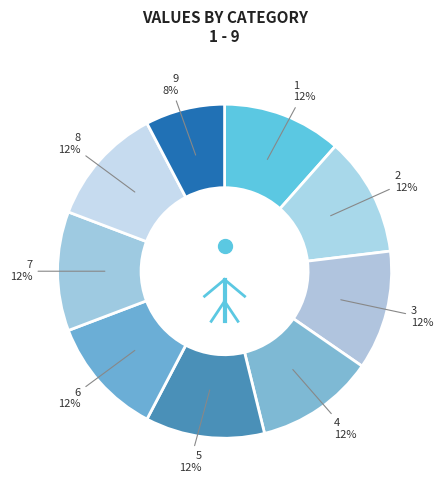

Do 1 and 5 together represent more than half of the pie?

No